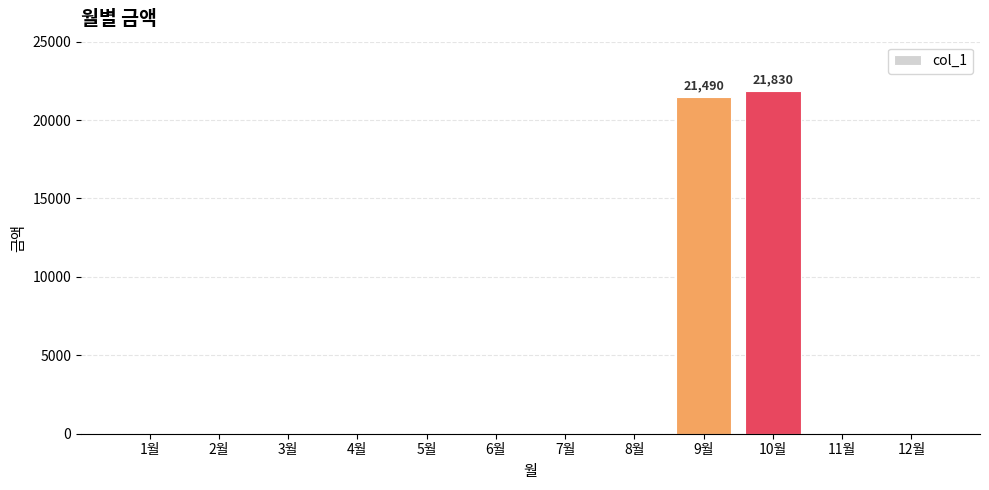

What is the greatest value displayed?

21830